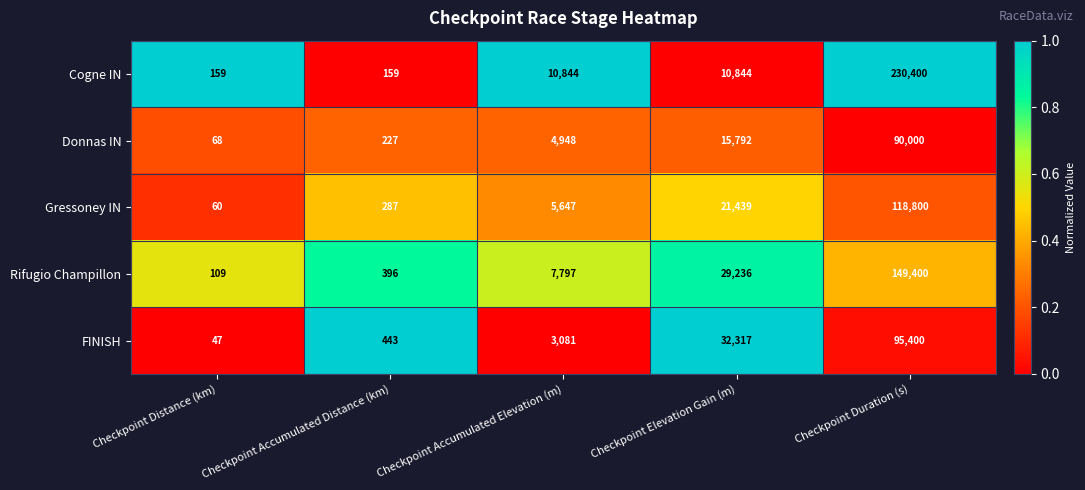

Which series has the largest range (max minus min)?

Cogne IN